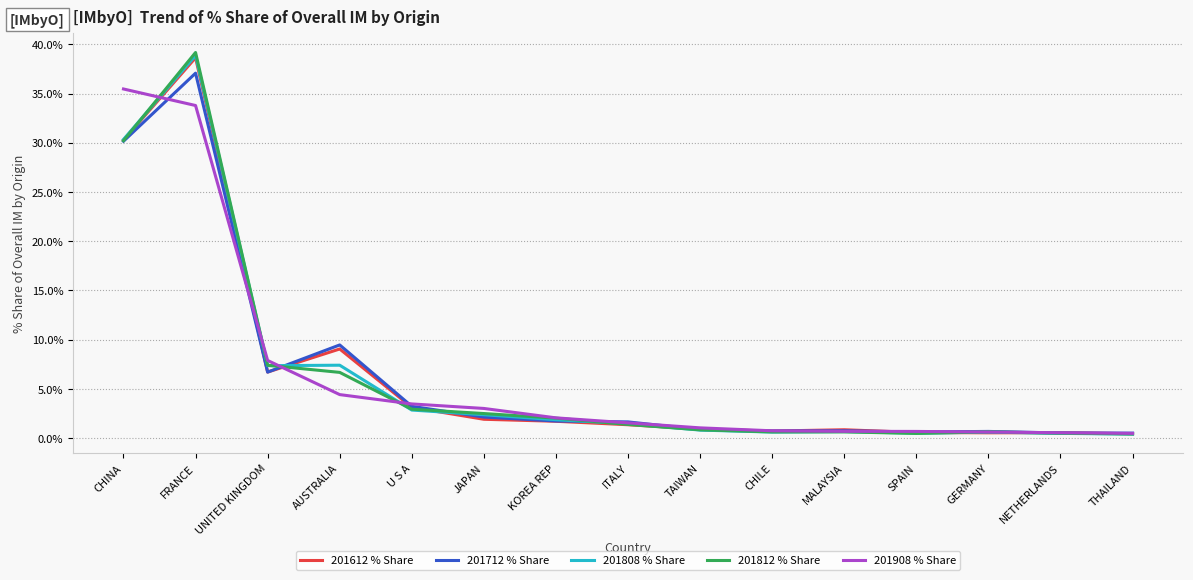

What is the difference between the highest and lowest values at THAILAND?

0.1